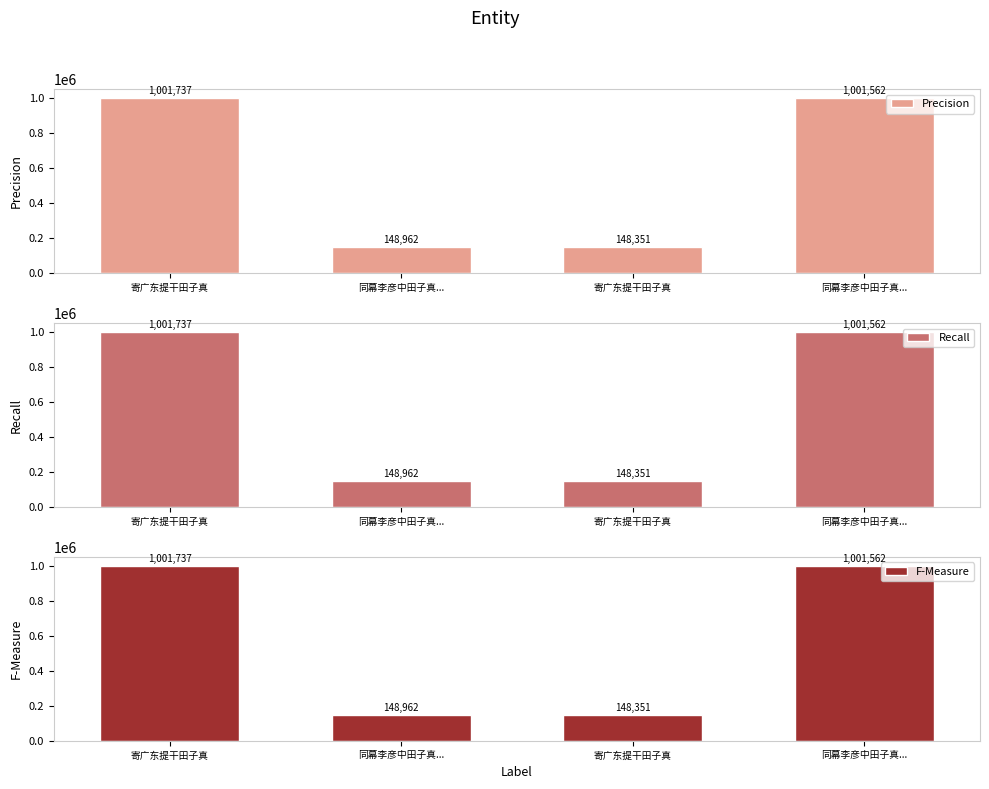

Which series has the largest total across all categories?

Precision